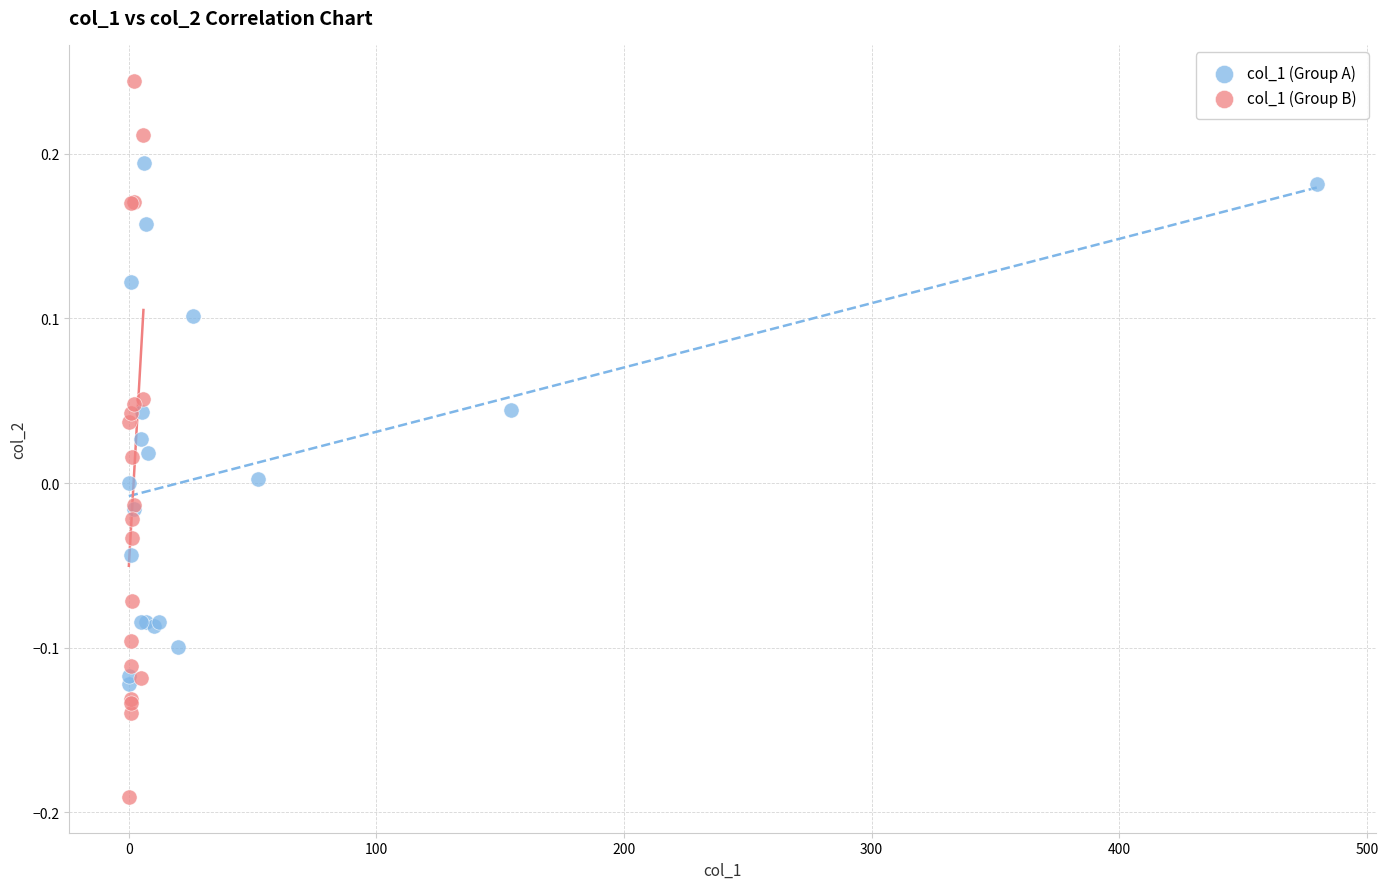

Which series reaches the maximum Y coordinate?

col_1 (Group B)